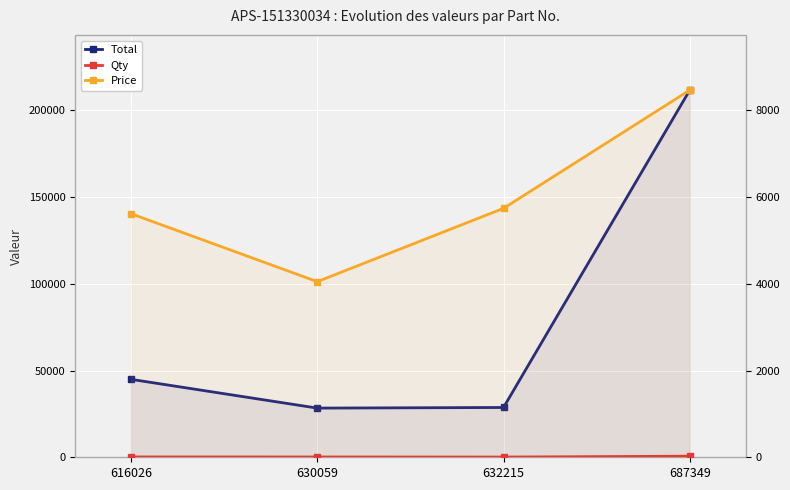

At which category is the sum across all series the highest?

687349